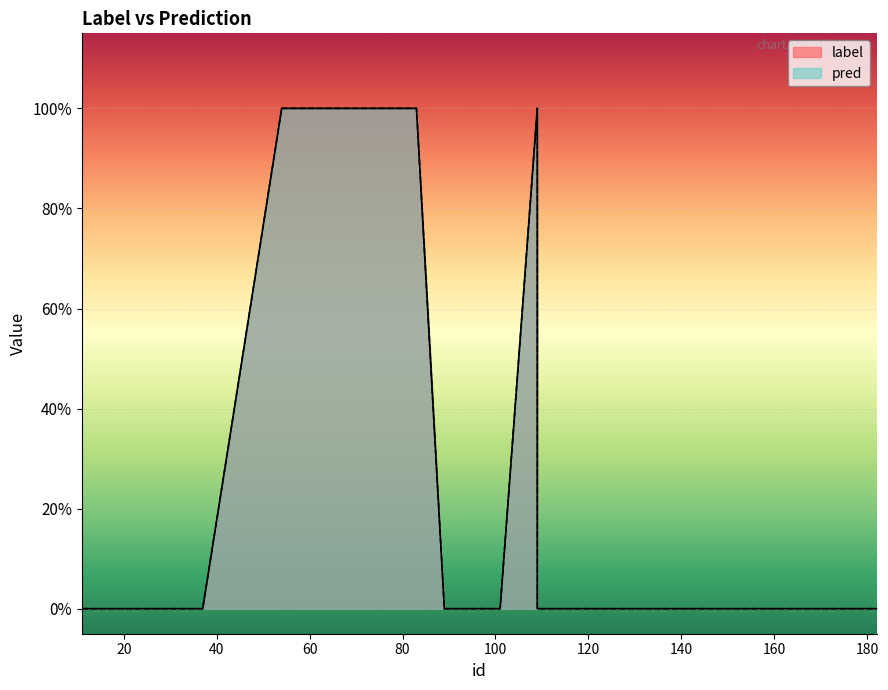

What are all the series names shown in the legend?

label, pred